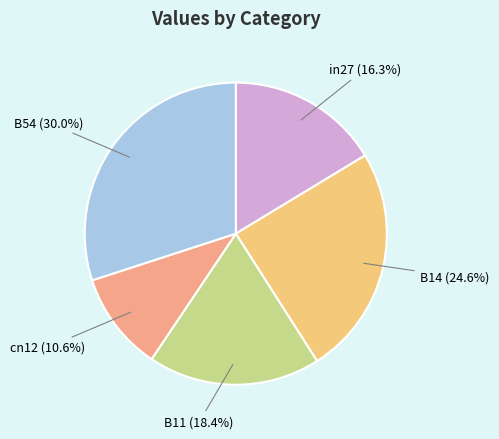

Rank the categories by value from lowest to highest.

cn12, in27, B11, B14, B54